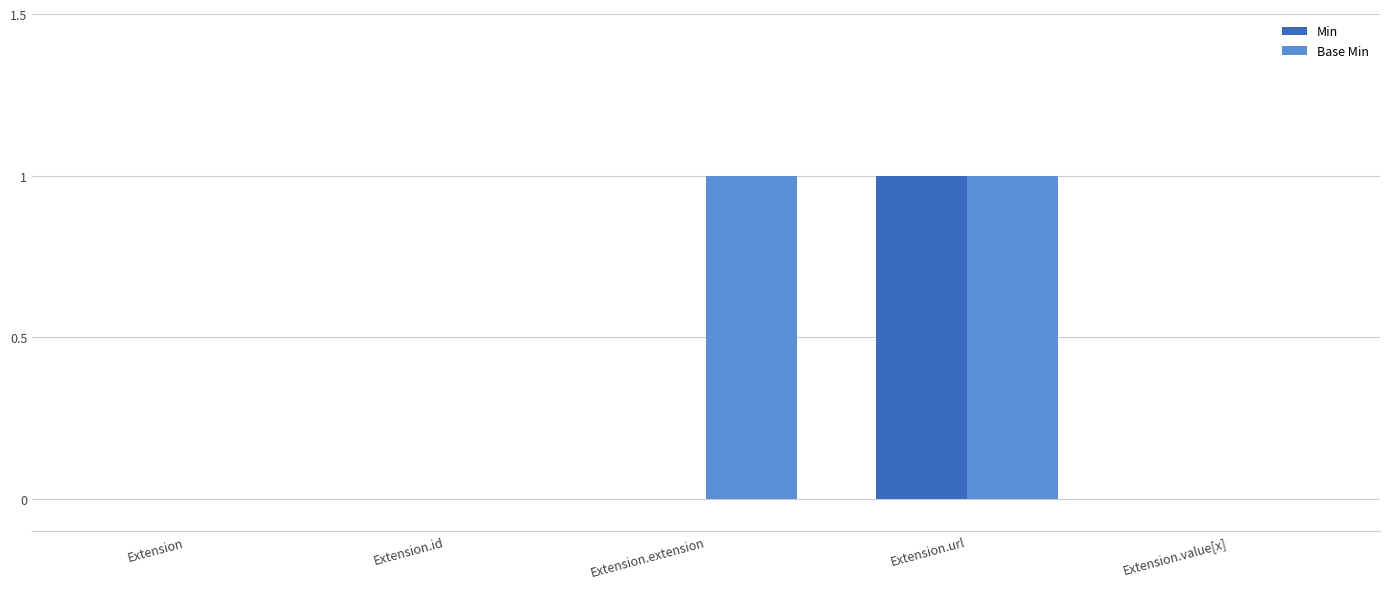

Between Extension and Extension.extension, which series saw the biggest shift?

Base Min